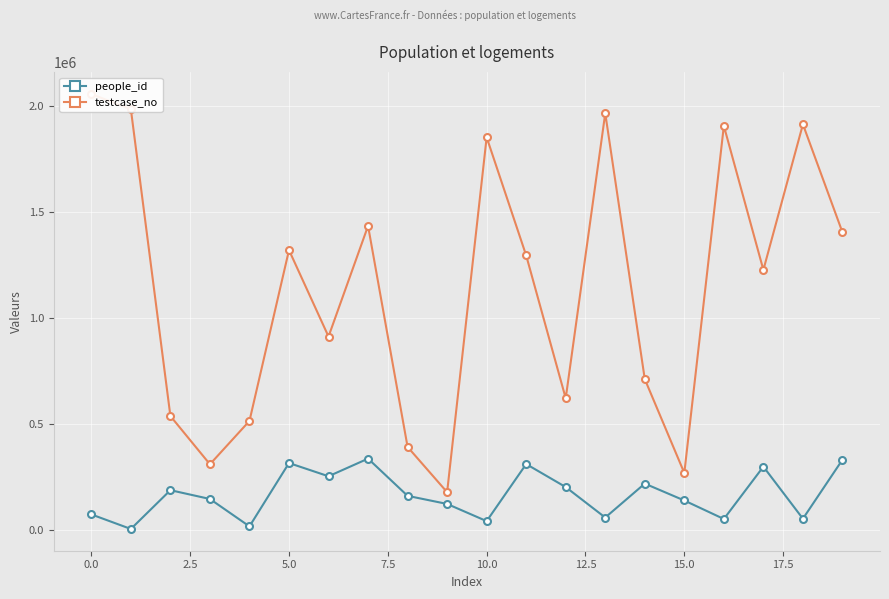

What is the highest value of the people_id series?

337921